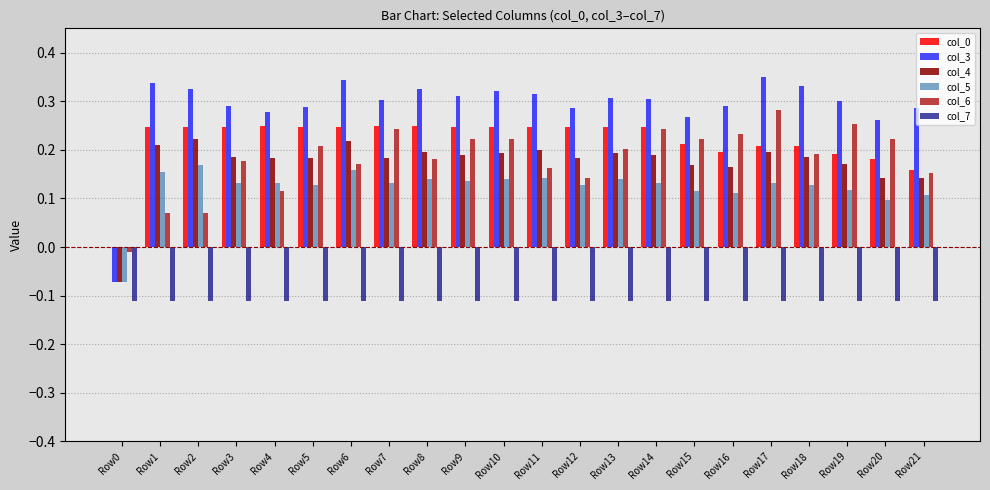

Which series changed the most between Row7 and Row21?

col_6